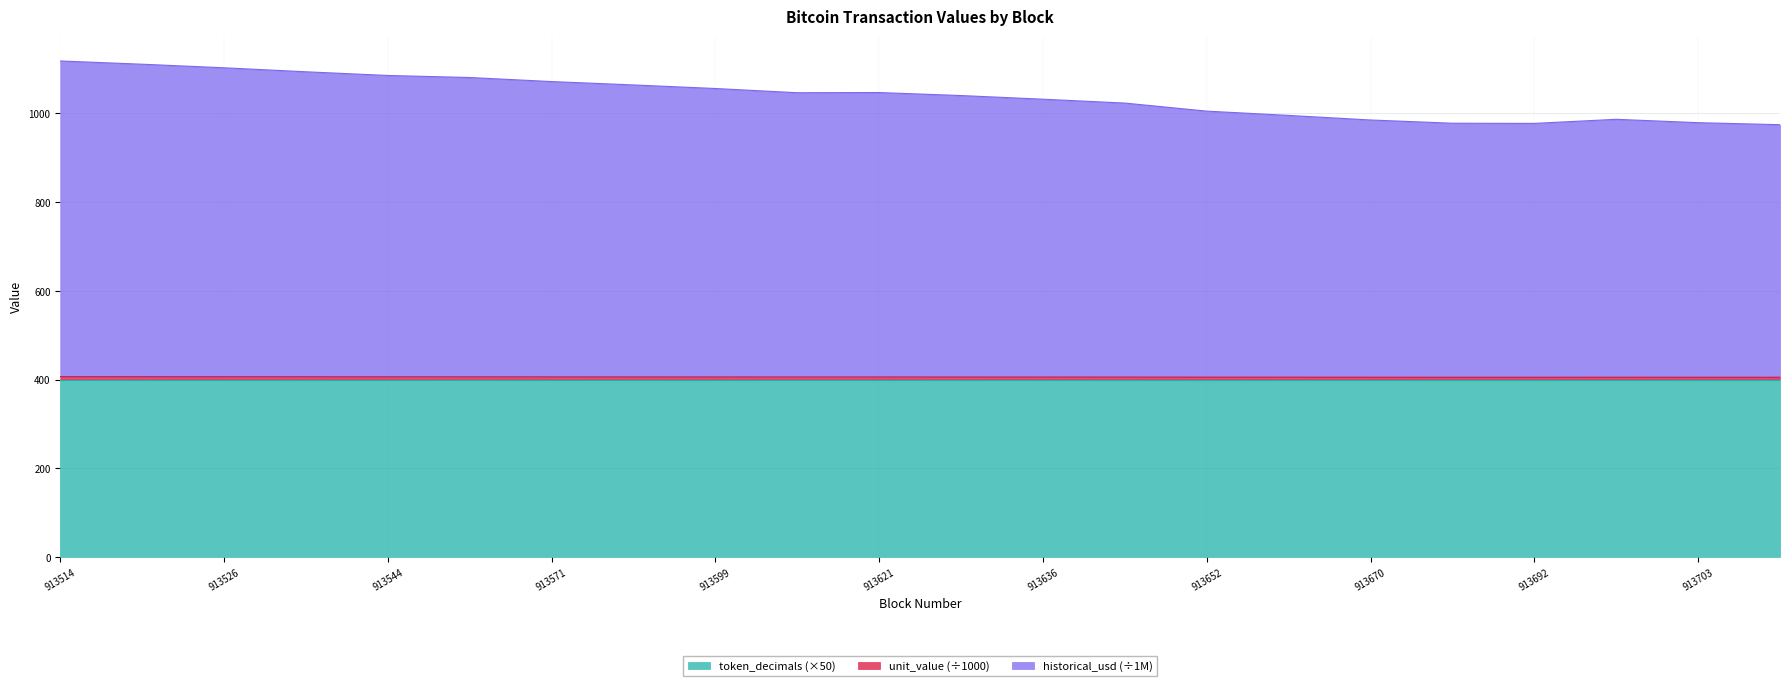

What is the maximum value for token_decimals (×50)?

400.0